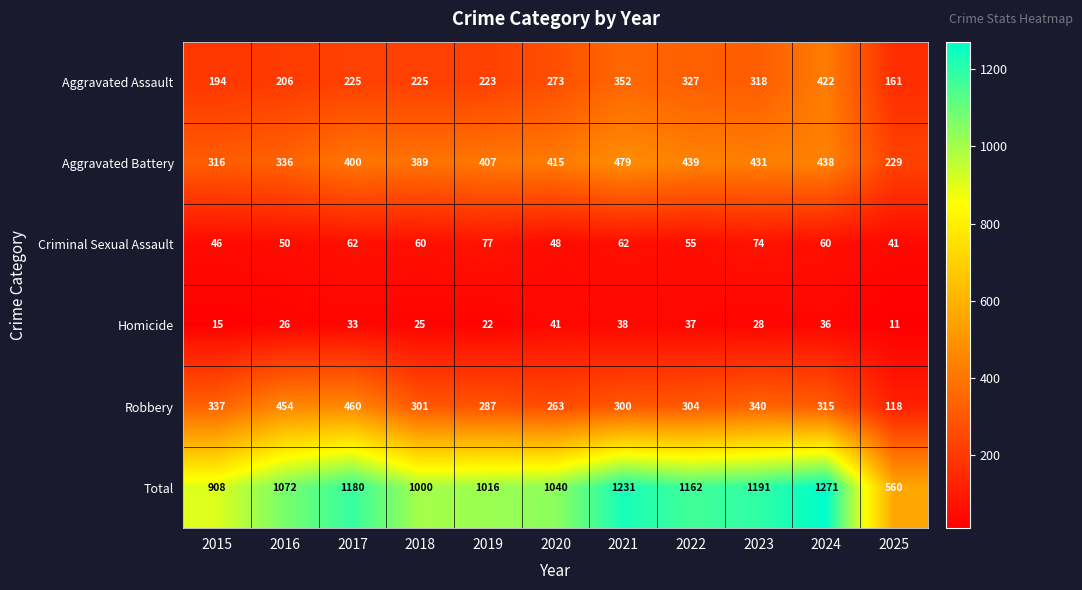

What is the average value of the Homicide series?

28